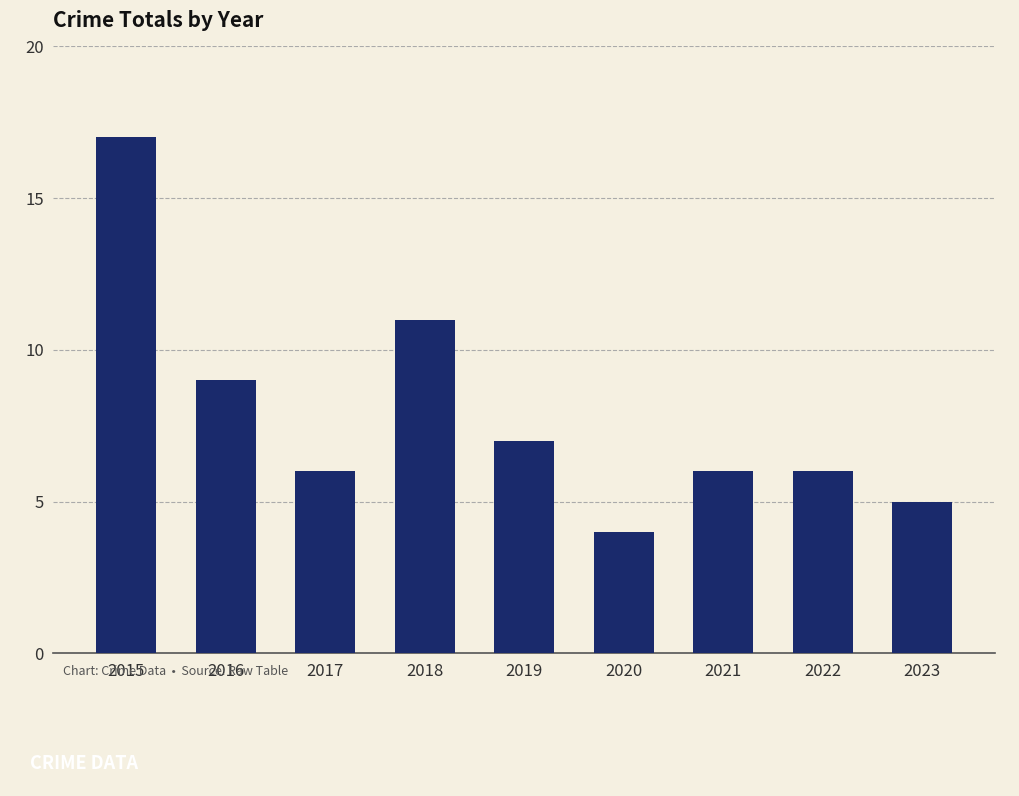

What is the ratio of the value at 2017 to the value at 2018?

0.5